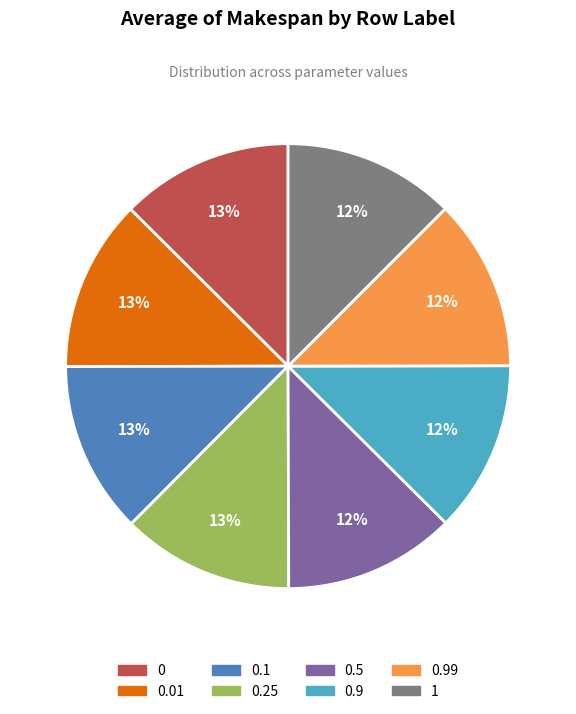

Is there any slice that represents more than half of the pie?

No